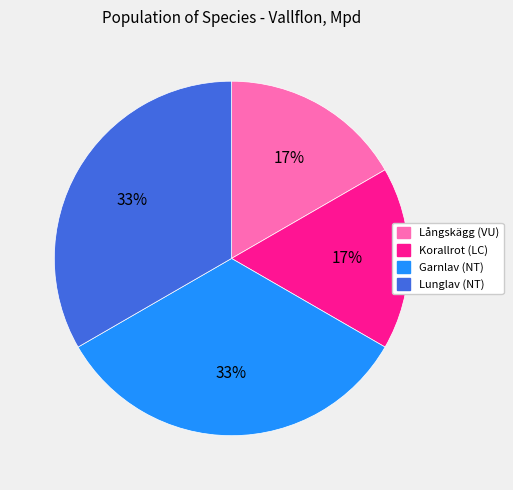

Is it true that Korallrot (LC) is 28% of the pie?

False